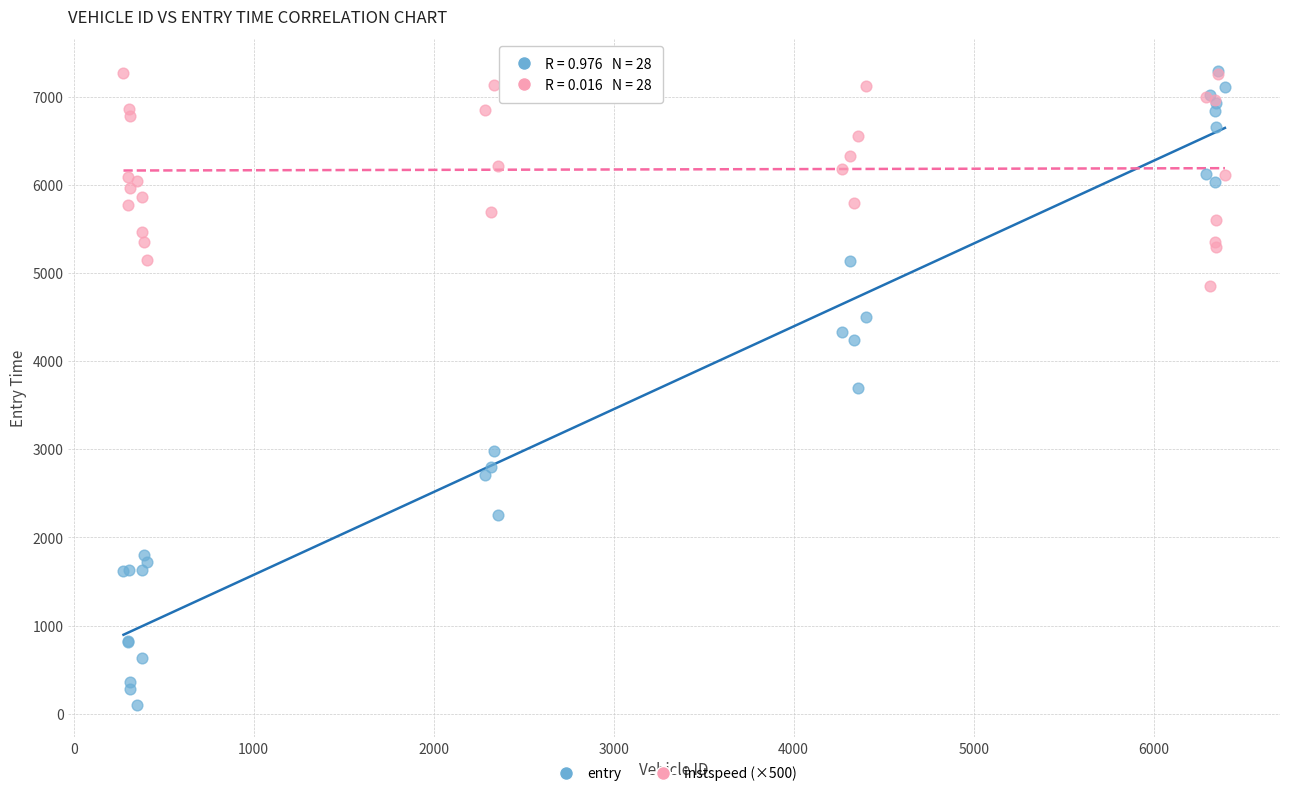

What are all the series names shown in the legend?

entry, instspeed (×500)